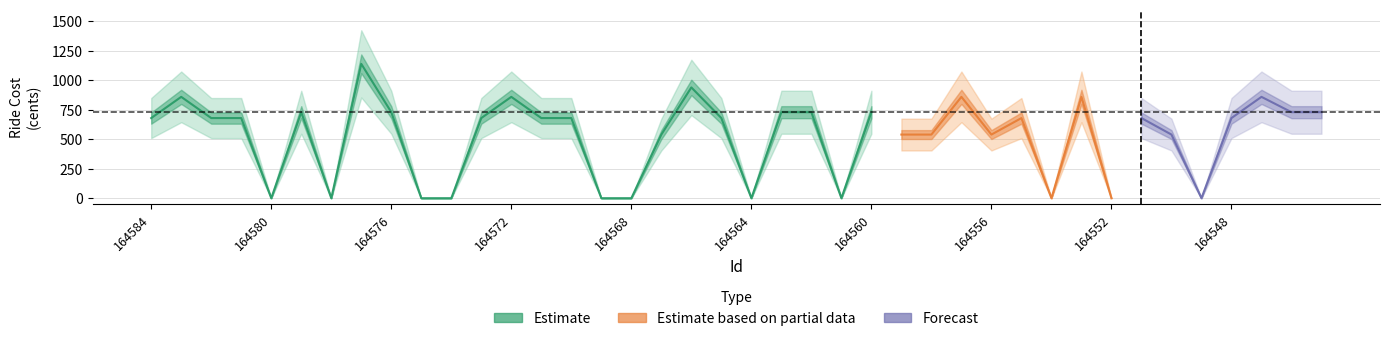

How many lines are shown in the chart?

3